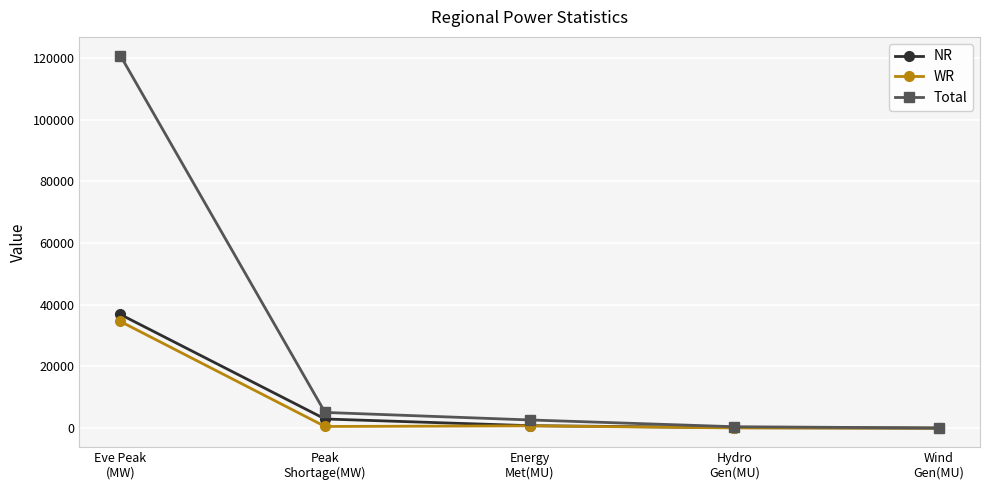

What is the difference between the NR values at Hydro
Gen(MU) and Peak
Shortage(MW)?

2796